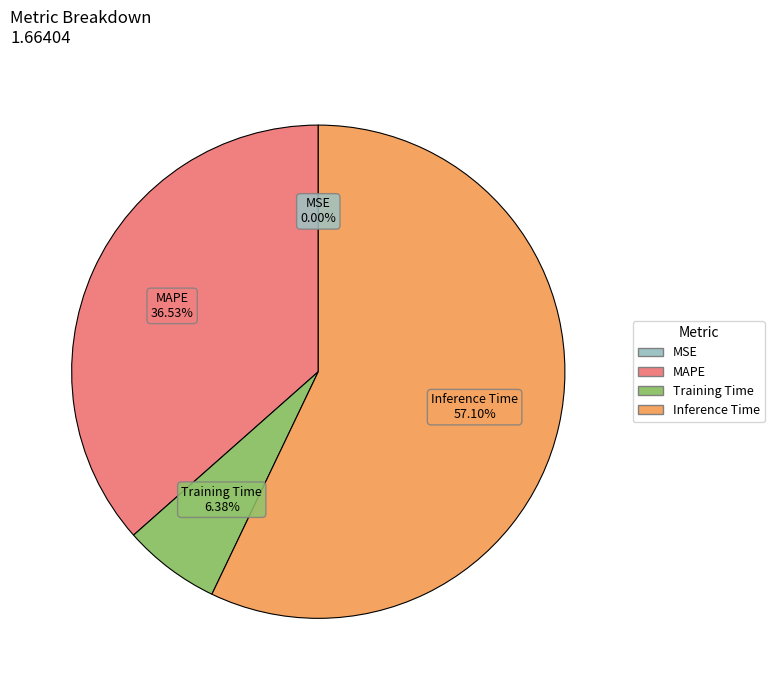

Is there a majority slice in this chart?

Yes